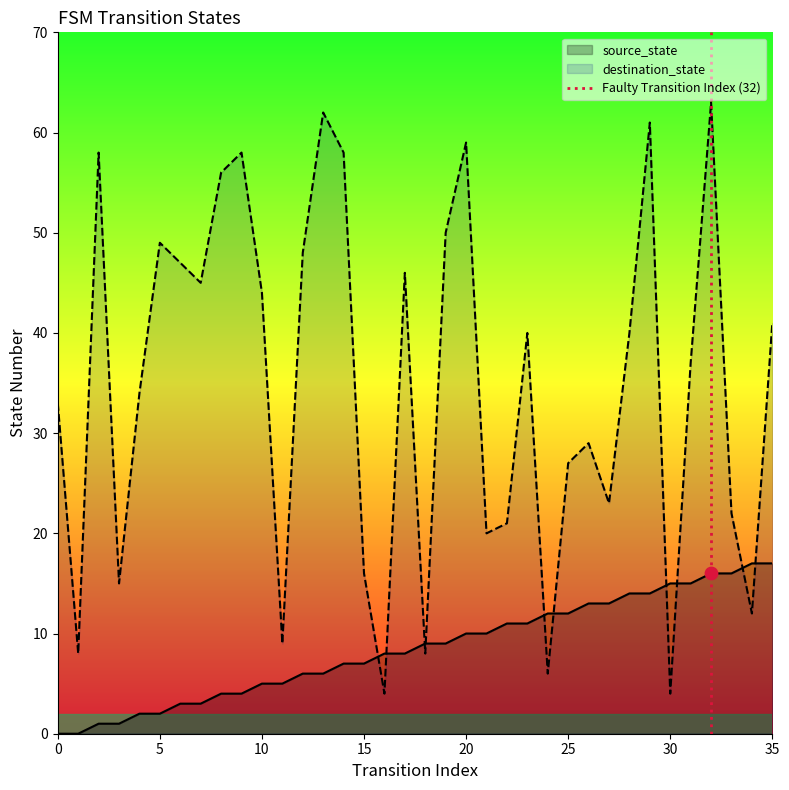

Which series reaches the maximum Y coordinate?

destination_state